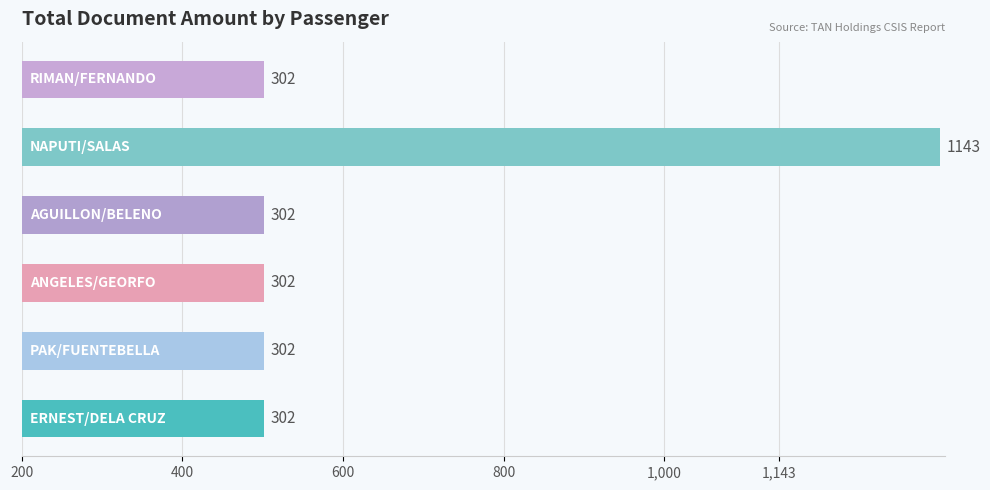

Reading left to right, transcribe all the data shown in this chart.

302	302	302	302	1143	302